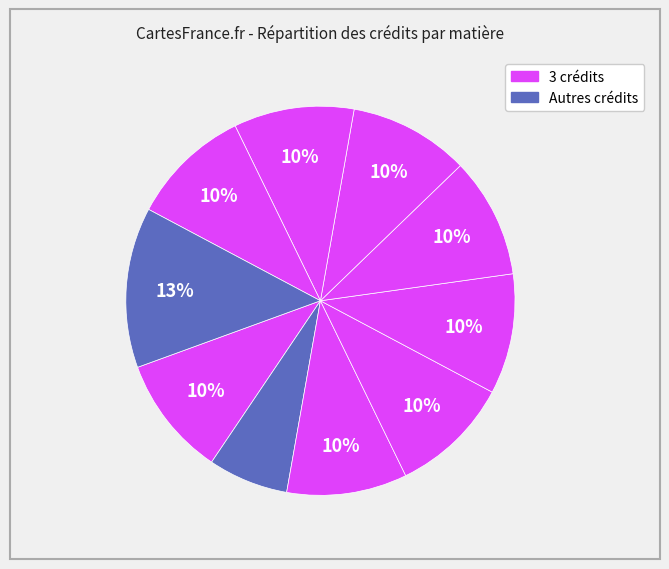

Count the number of slices in the pie.

10